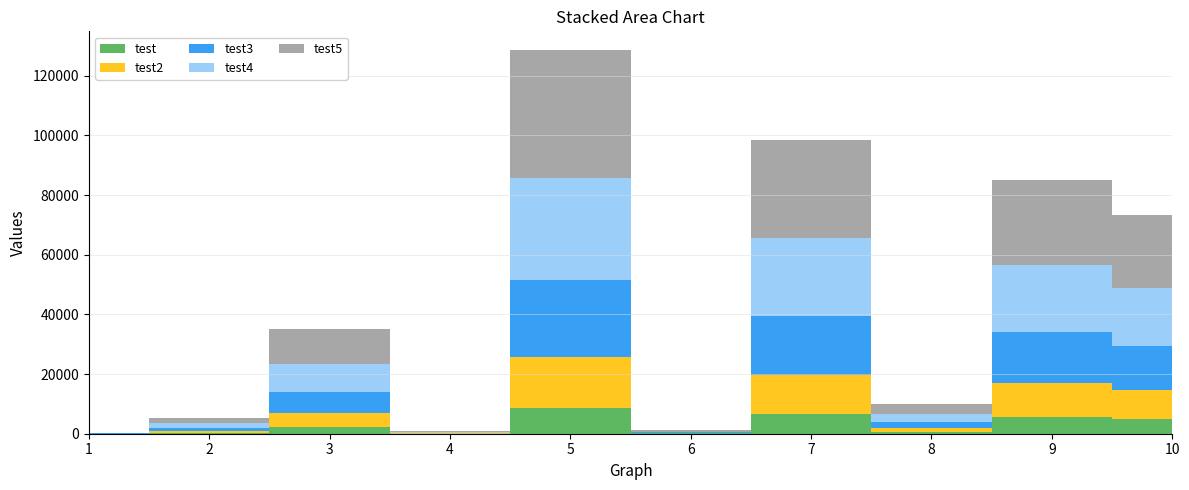

Reading right to left, extract all data points from this chart.

test: 4893	5677	676	6578	78	8568	66	2345	345	25
test2: 9776	11345	1344	13149	150	17131	128	4687	688	49
test3: 14659	17013	2012	19720	222	25694	190	7029	1031	73
test4: 19542	22681	2680	26291	294	34257	252	9371	1374	97
test5: 24425	28349	3348	32862	366	42820	314	11713	1717	121